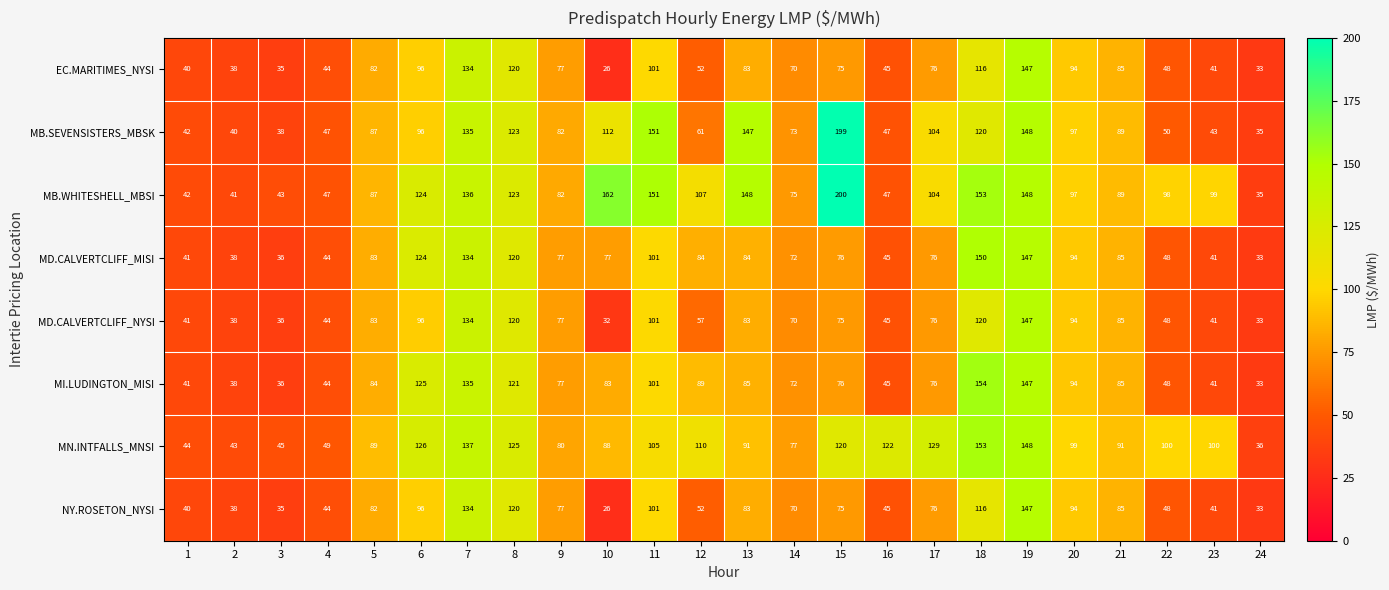

True or false: MD.CALVERTCLIFF_NYSI has a value of 99 at 14.

False